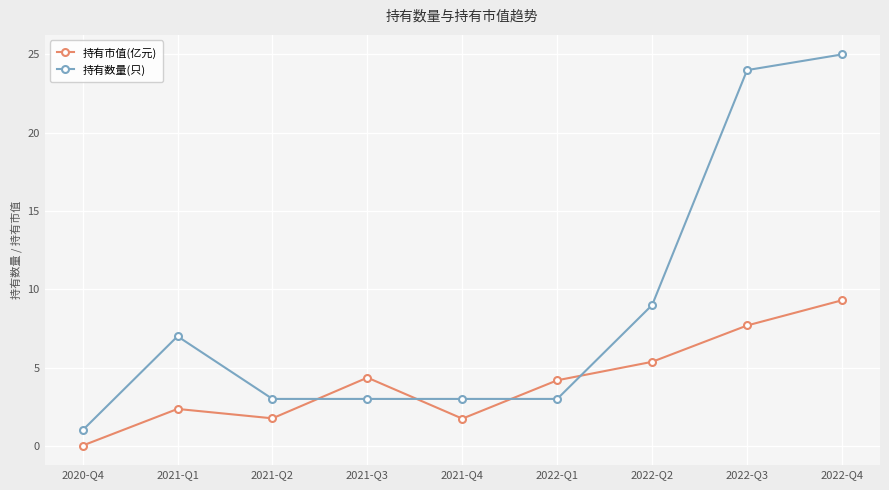

At which category is the sum across all series the highest?

2022-Q4